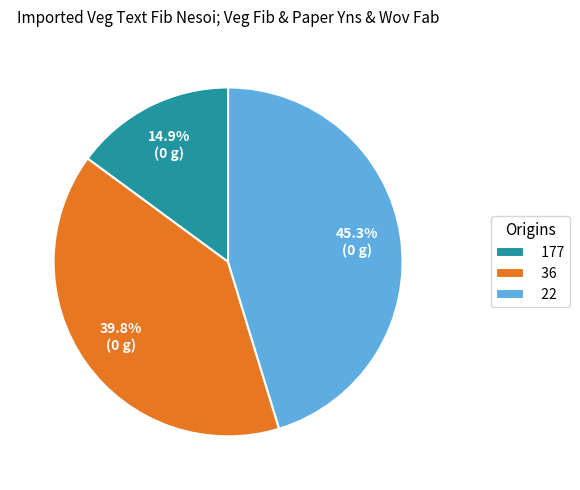

Which category has the biggest portion of the pie?

22